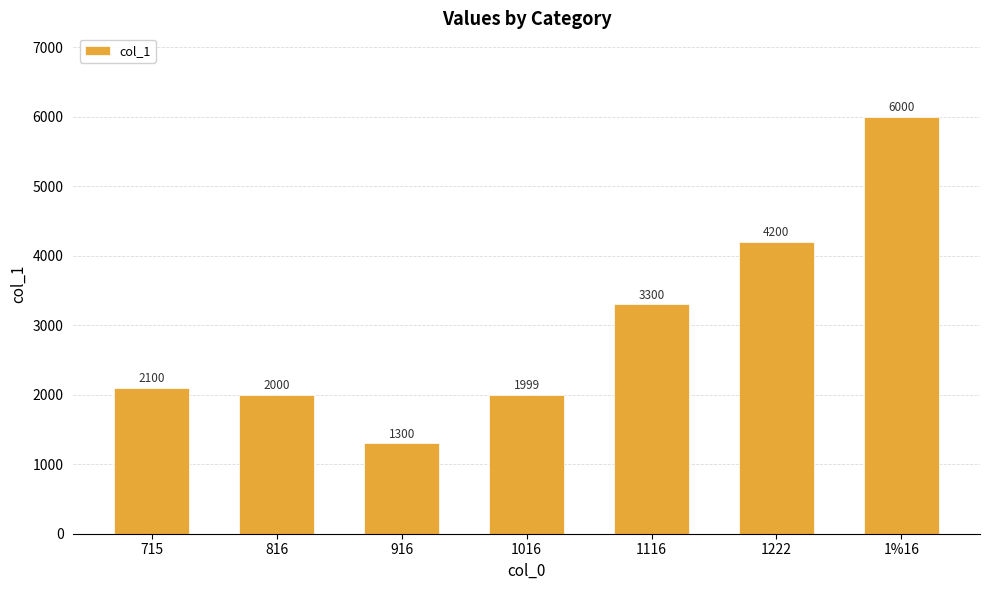

What position from the left is 816?

2